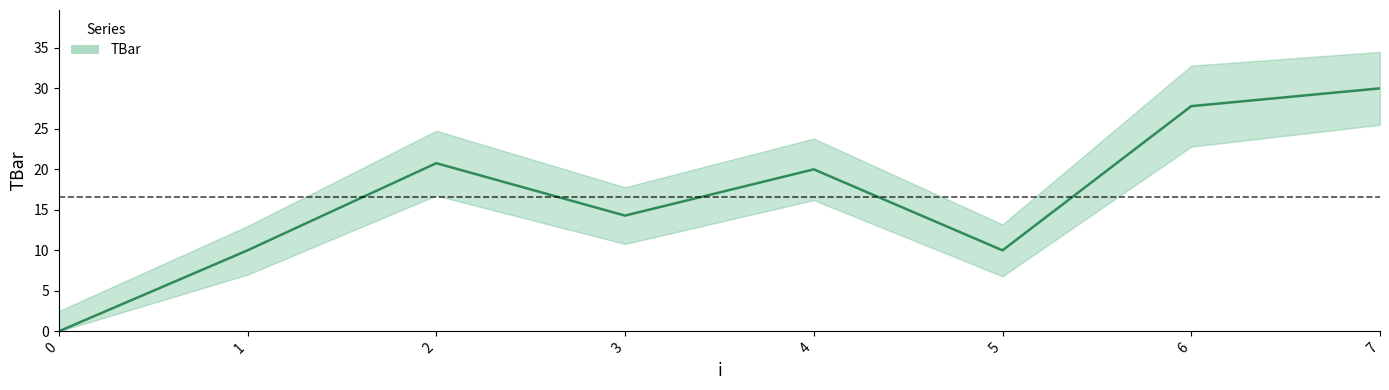

Reading left to right, what are all the values shown in this chart?

0.0	10.0	20.8	14.3	20.0	10.0	27.8	30.0